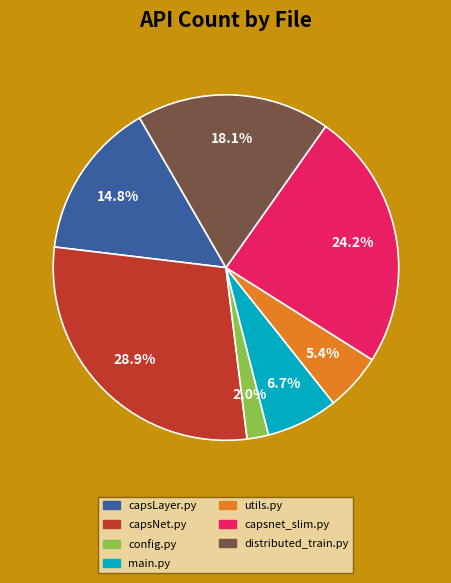

Does any single category account for the majority?

No